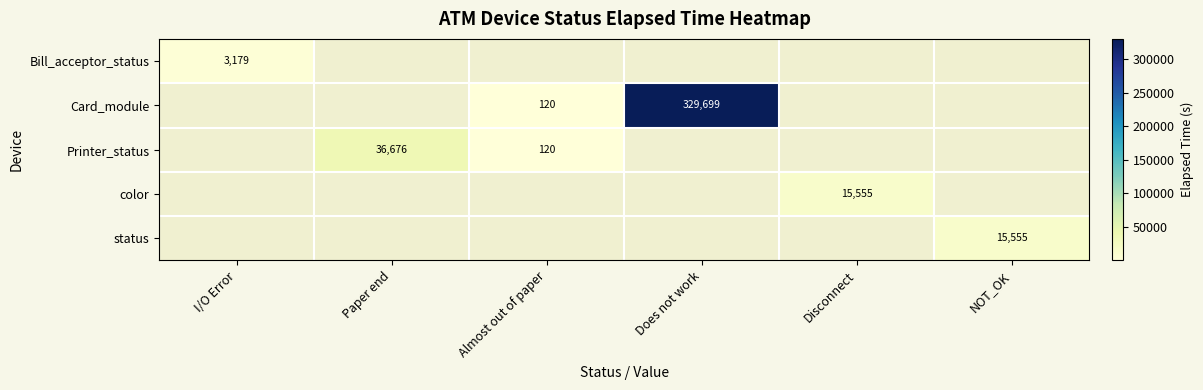

How many categories are shown in the chart?

6